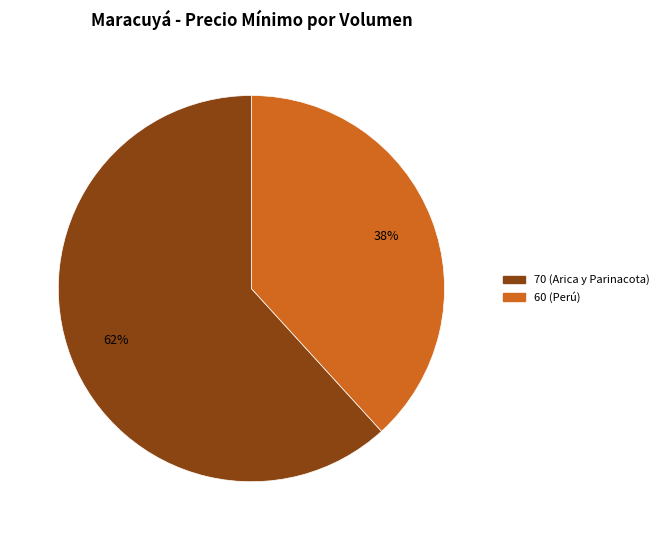

Is it true that 60 (Perú) is 49% of the pie?

False